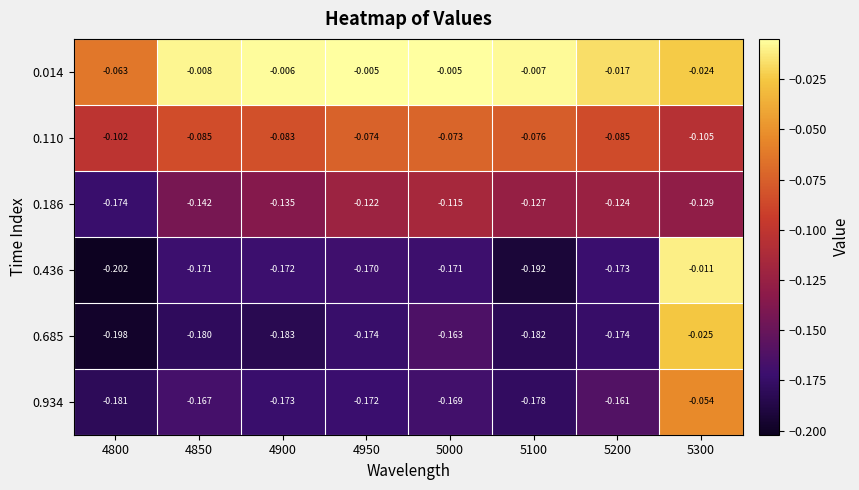

Rank the series at 5300 from highest to lowest value.

0.436, 0.014, 0.685, 0.934, 0.110, 0.186